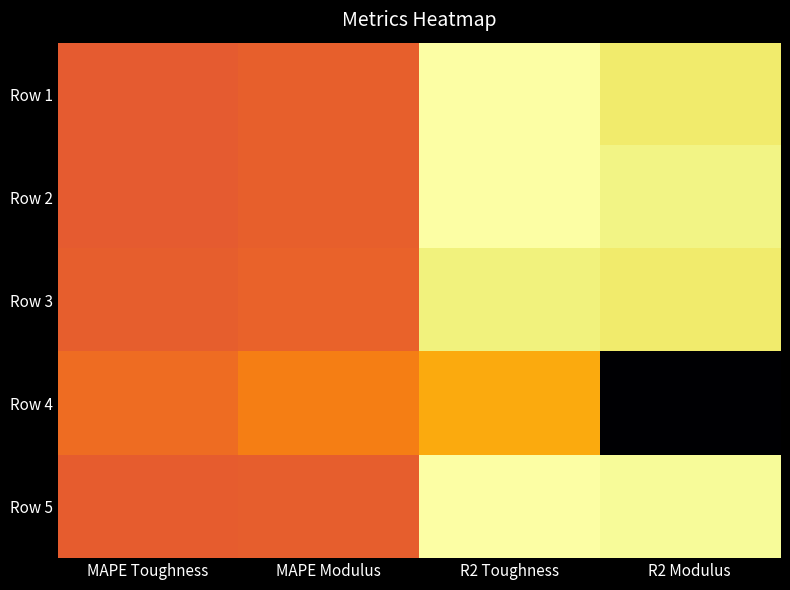

List the labels in order of Row 1 value, smallest first.

MAPE Toughness, MAPE Modulus, R2 Modulus, R2 Toughness